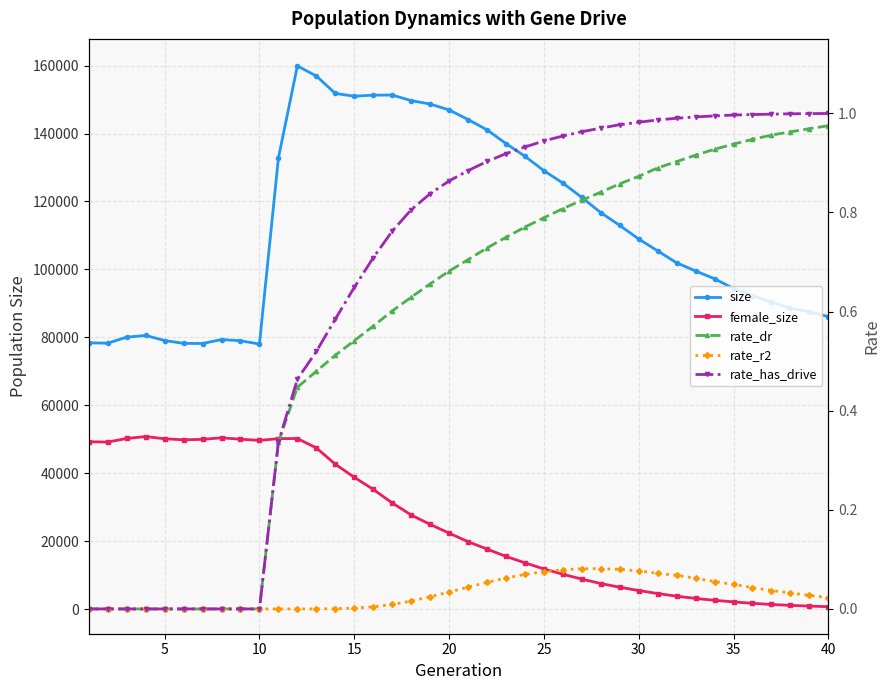

How many lines are shown in the chart?

5